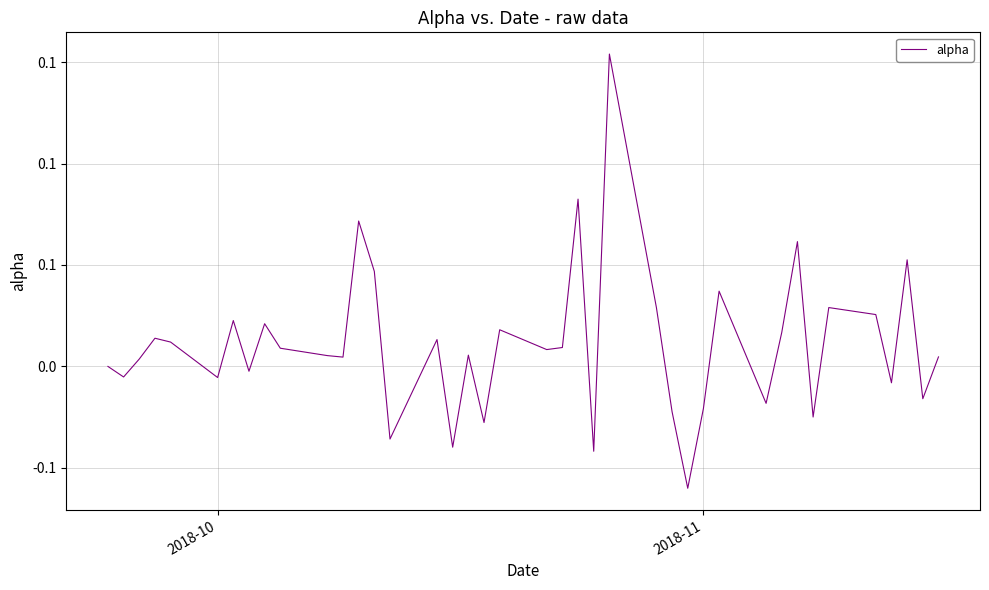

Does the chart have visible grid lines?

Yes